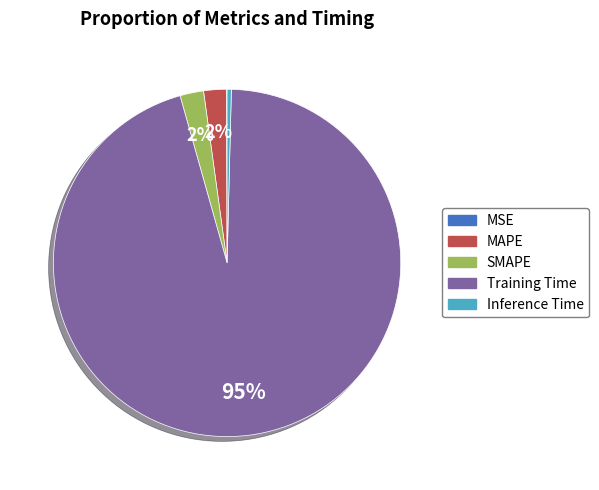

Which category accounts for the majority?

Training Time